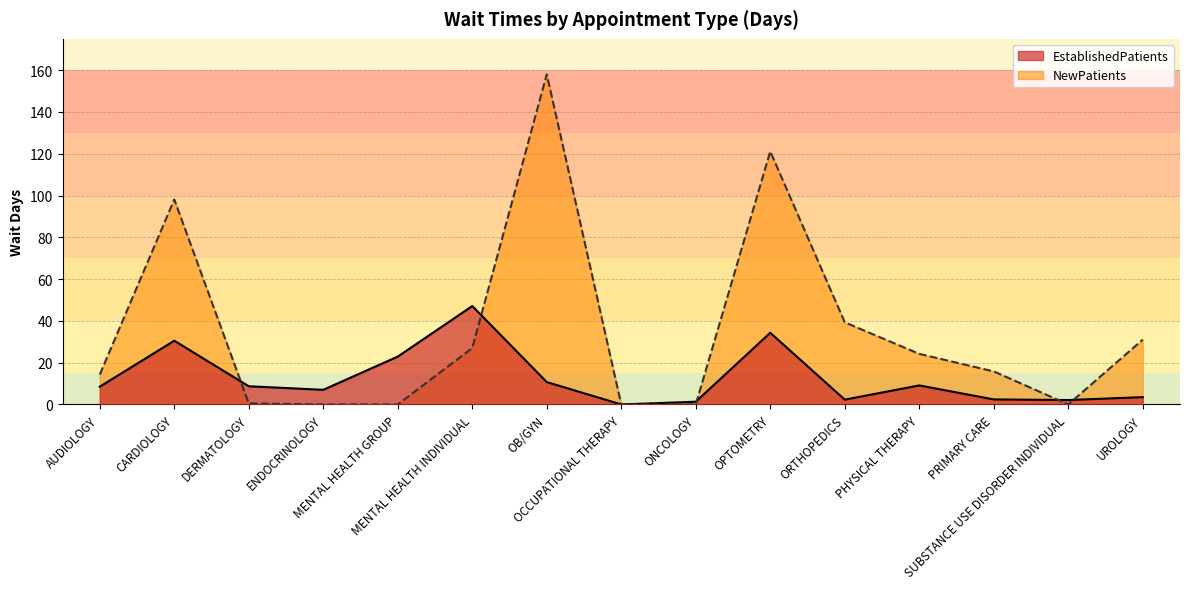

At which category does the chart reach its minimum across all series?

OCCUPATIONAL THERAPY